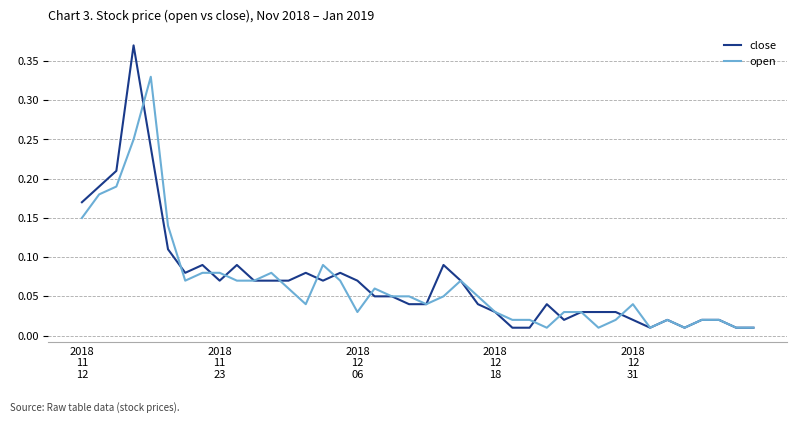

Does the chart display data point markers on the line(s)?

No